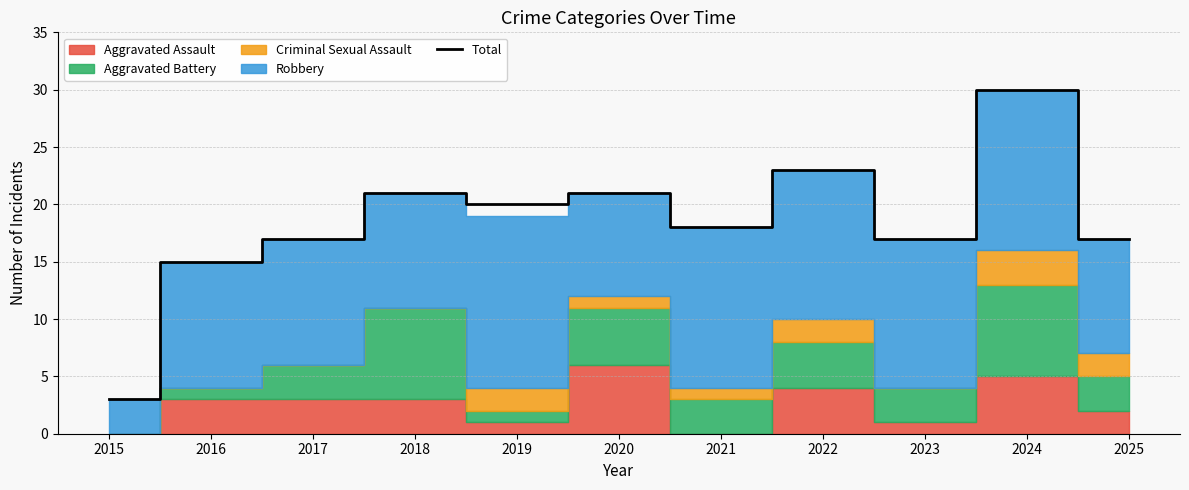

Where is the data nearest to the value 16?

2016